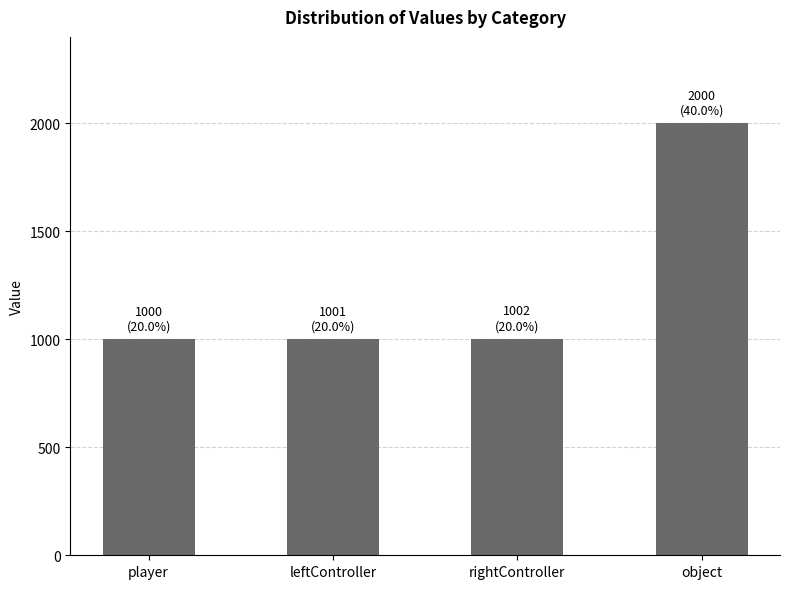

How many categories are shown in the chart?

4